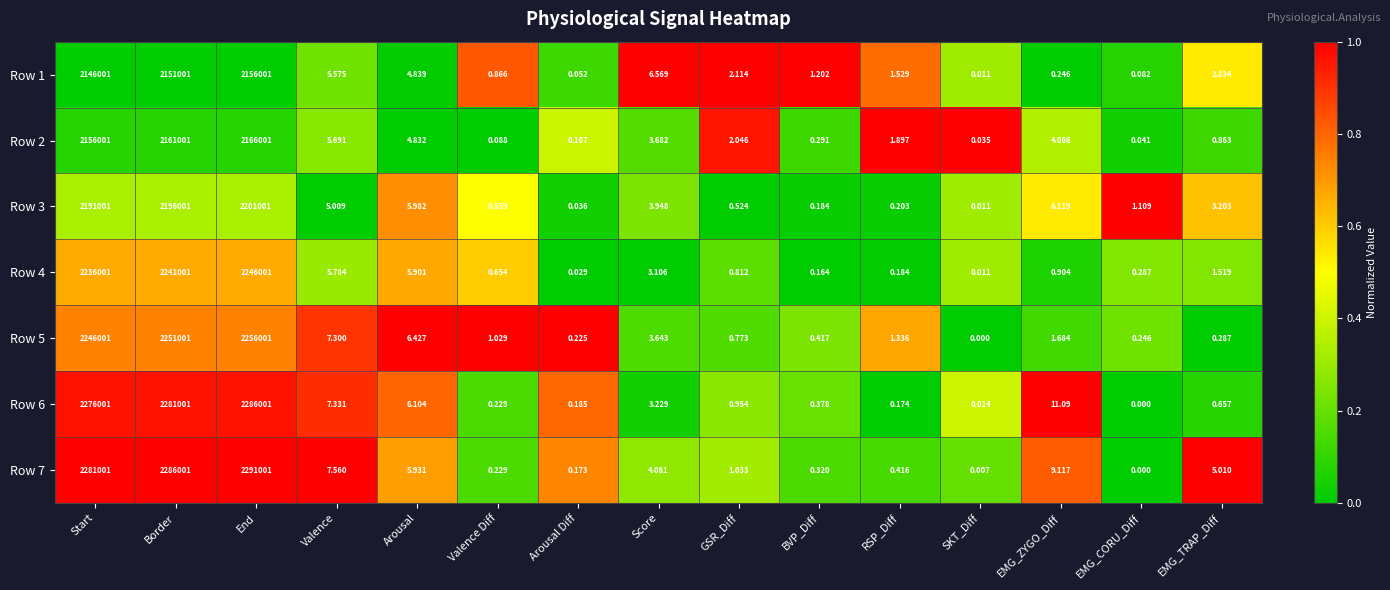

Which label corresponds to the largest value in the chart?

End